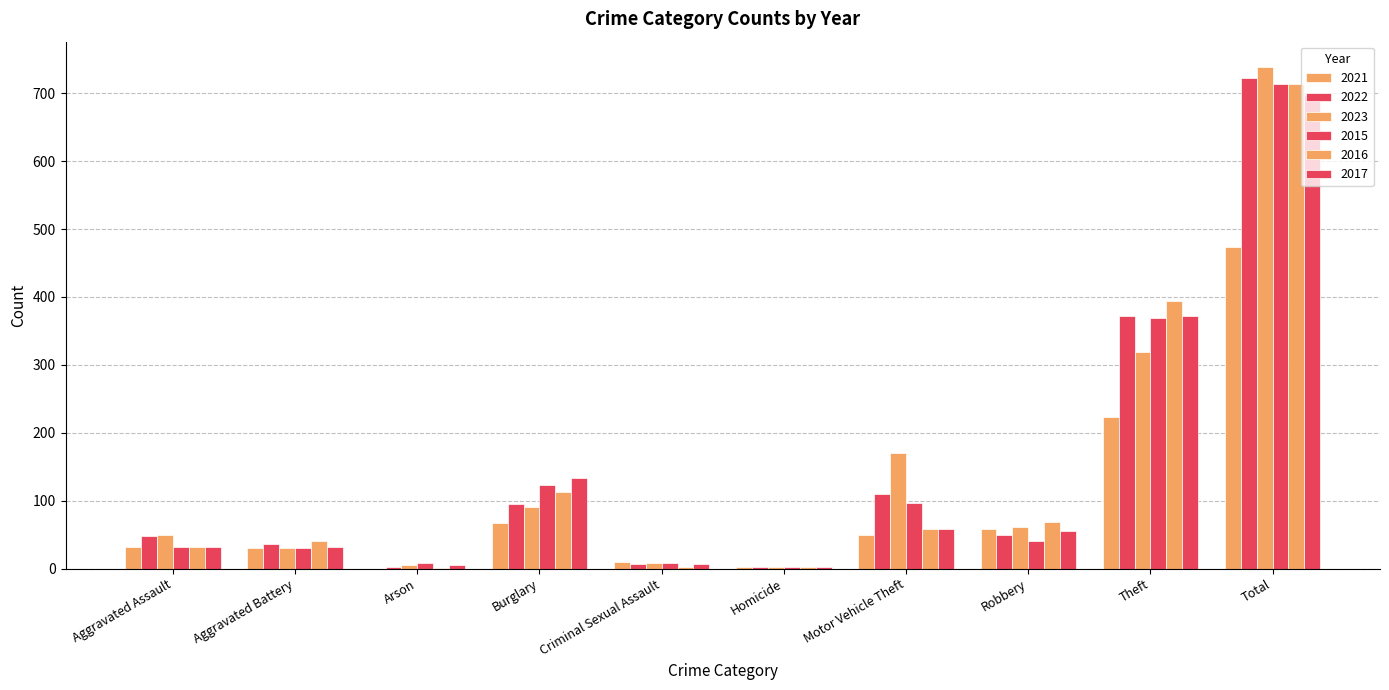

Does the chart contain stacked bars?

No